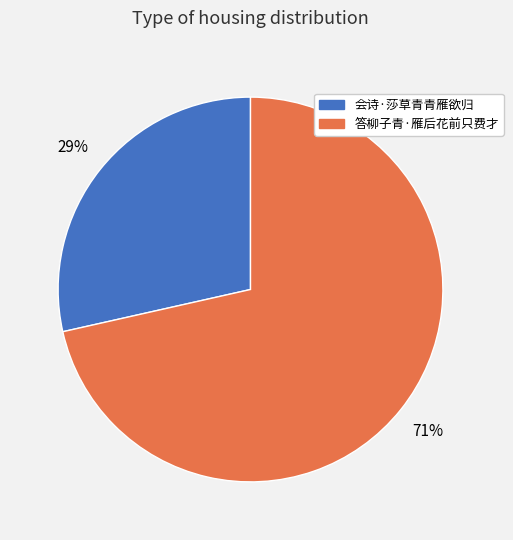

To the nearest percent, what percentage of the pie is 会诗·莎草青青雁欲归?

29%